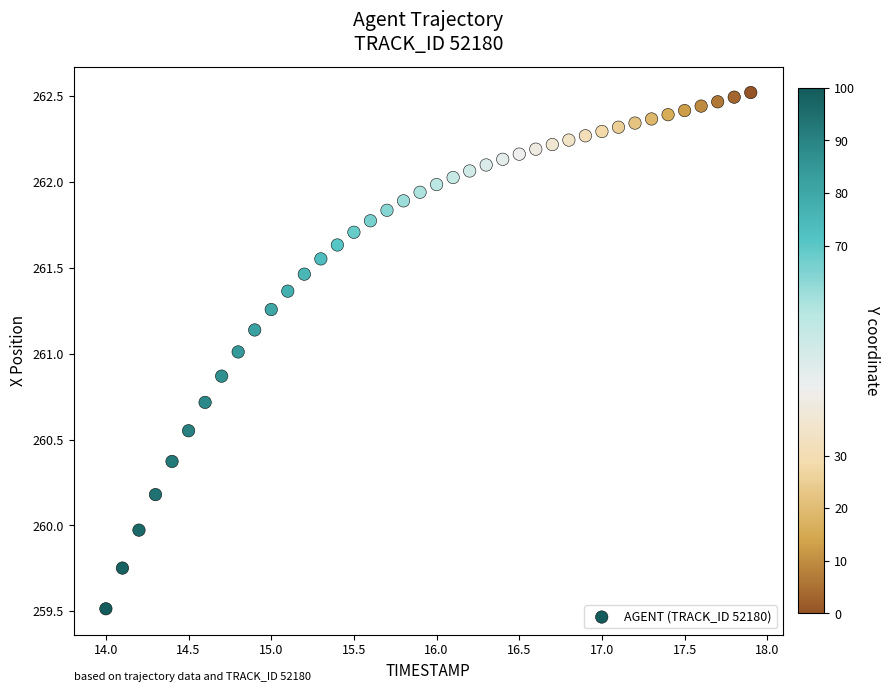

What is the range of Y values (max minus min)?

3.0